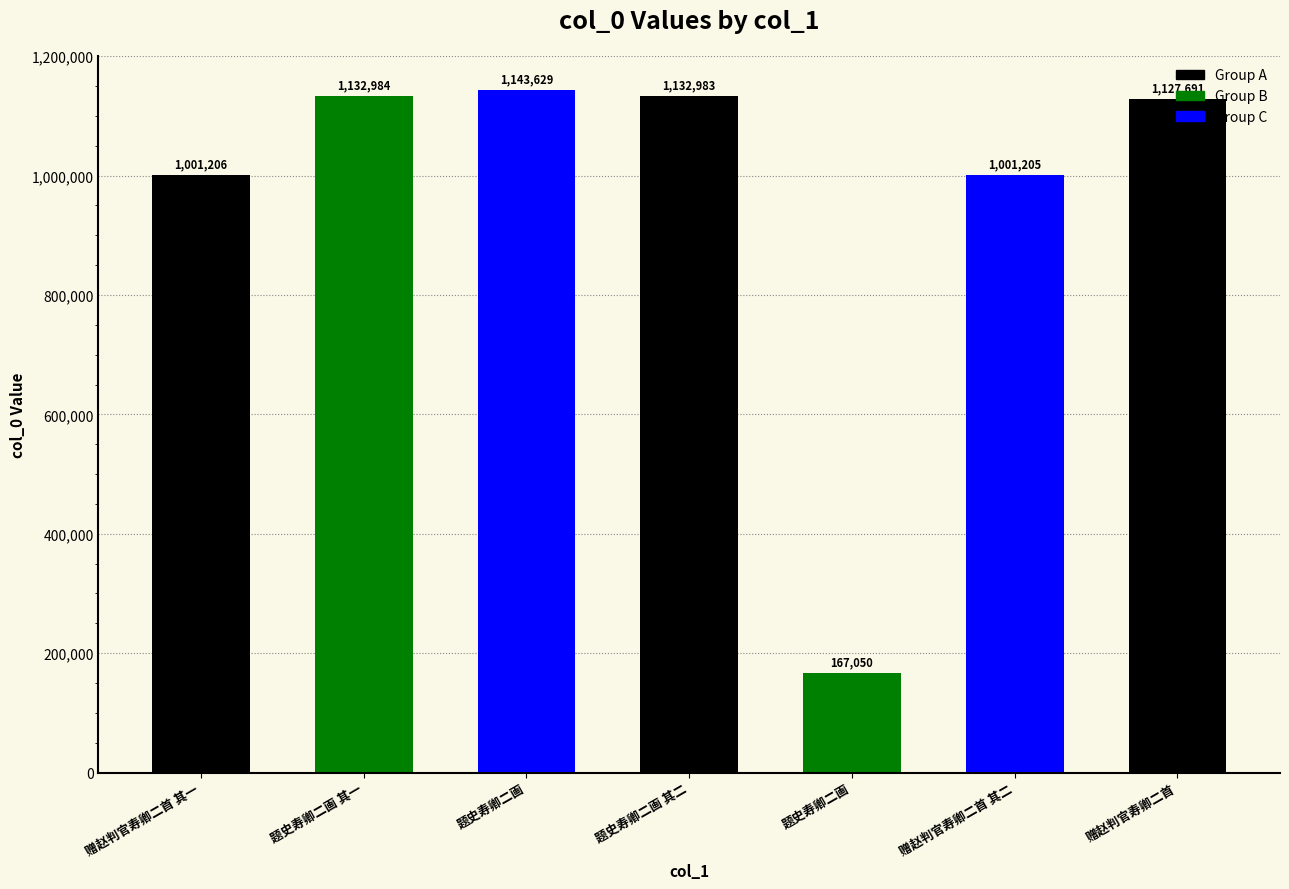

How many data points are less than 1127691?

3